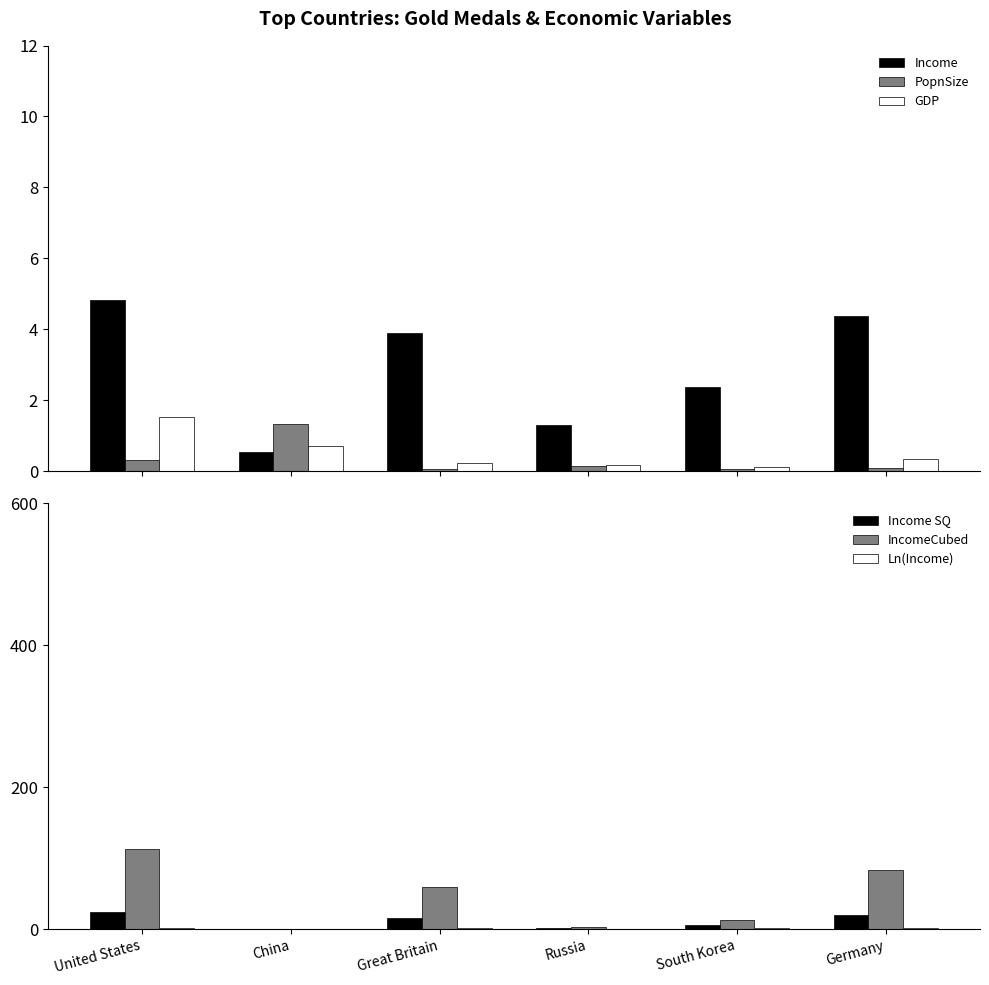

What is the sum of the GDP values at Great Britain and Germany?

0.6